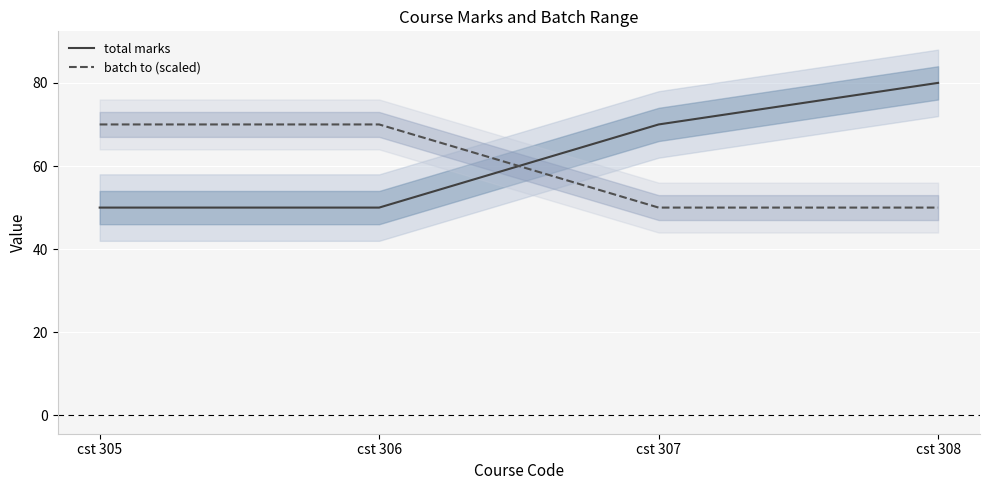

What are all the series names shown in the legend?

total marks, batch to (scaled)